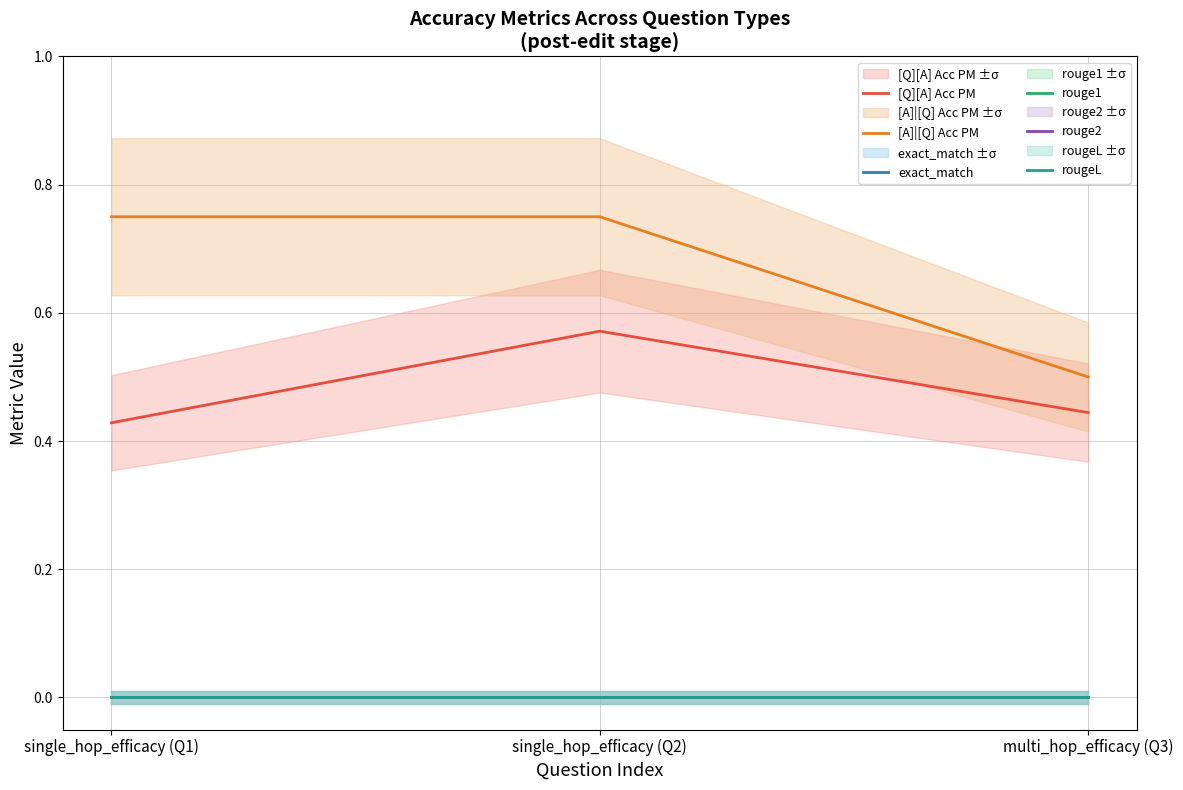

What is the average value of the [Q][A] Acc PM series?

0.5